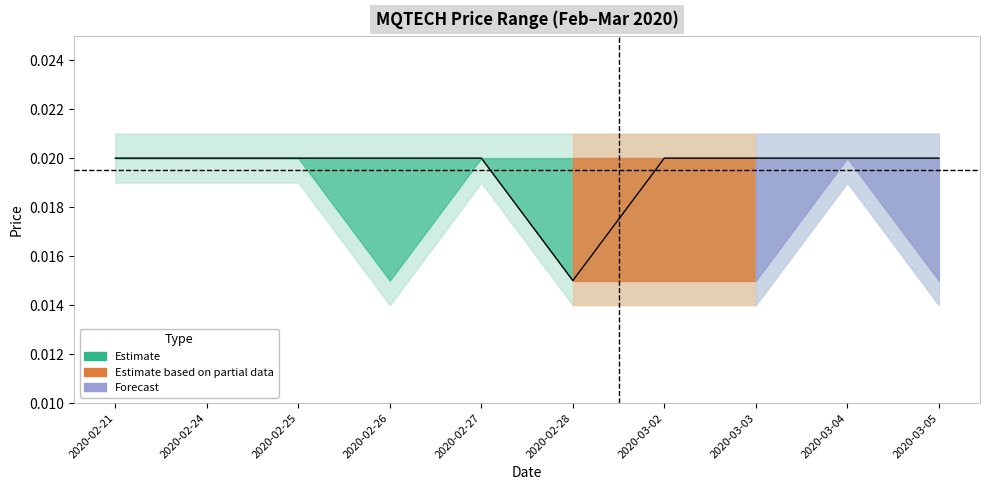

What is the label of the 1st point from the left?

2020-02-21